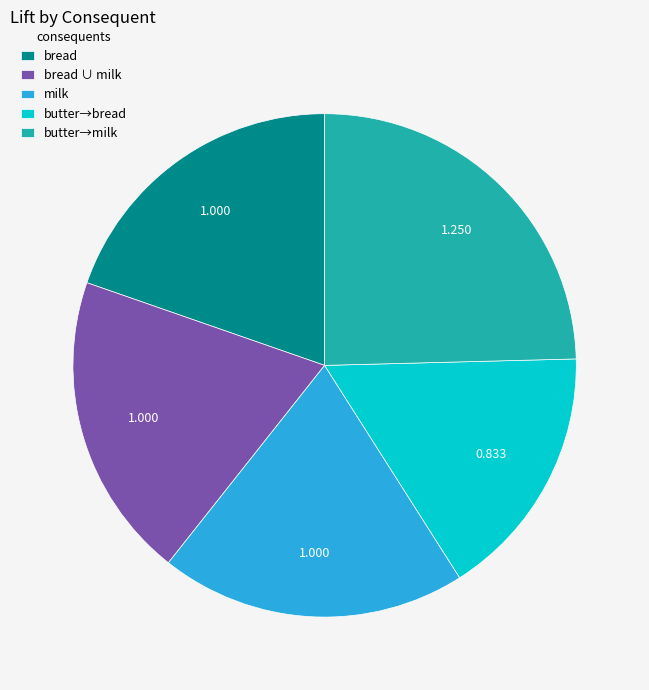

Which has a higher value, butter→milk or bread ∪ milk?

butter→milk